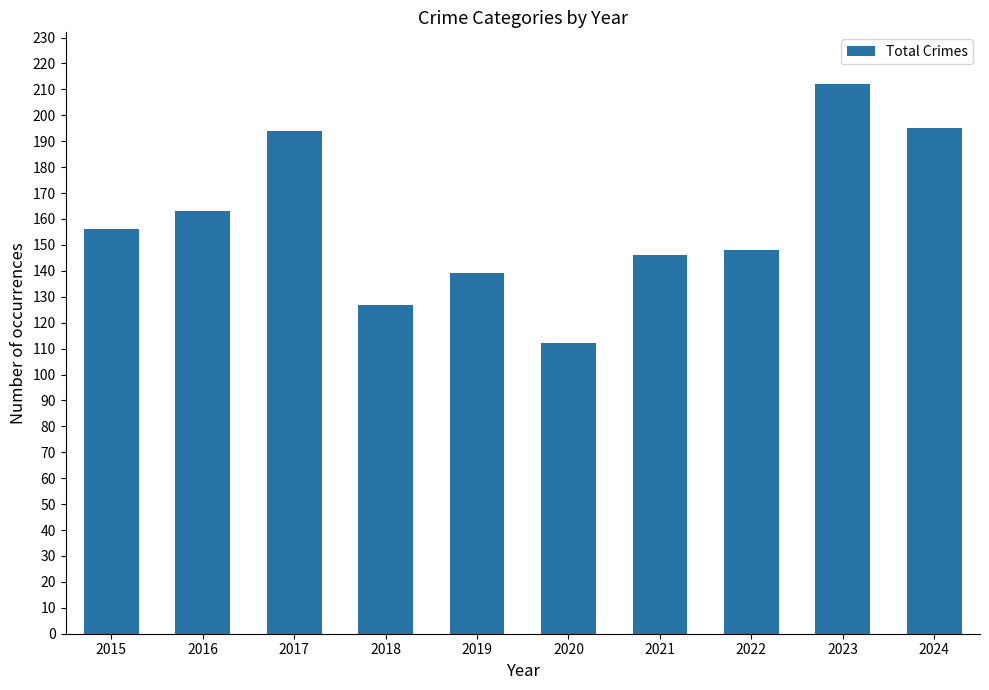

Which label corresponds to the smallest value in the chart?

2020